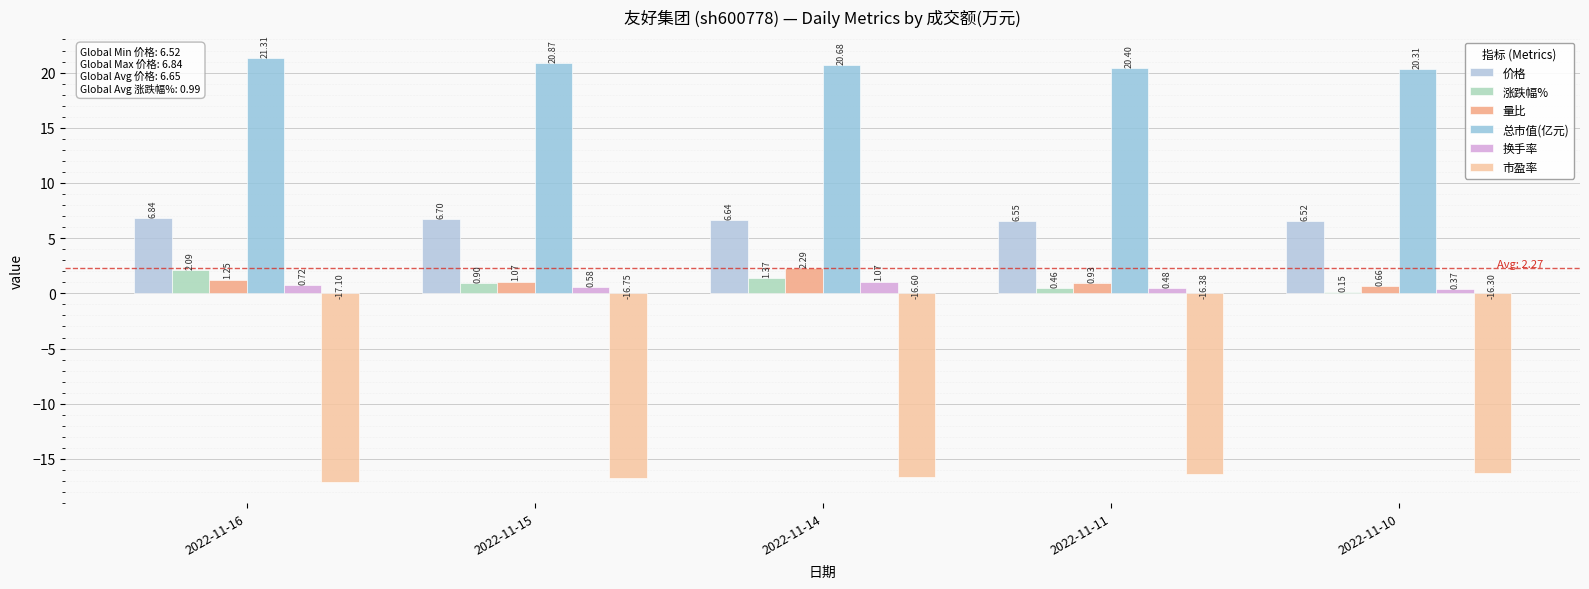

What are all the series names shown in the legend?

价格, 涨跌幅%, 量比, 总市值(亿元), 换手率, 市盈率